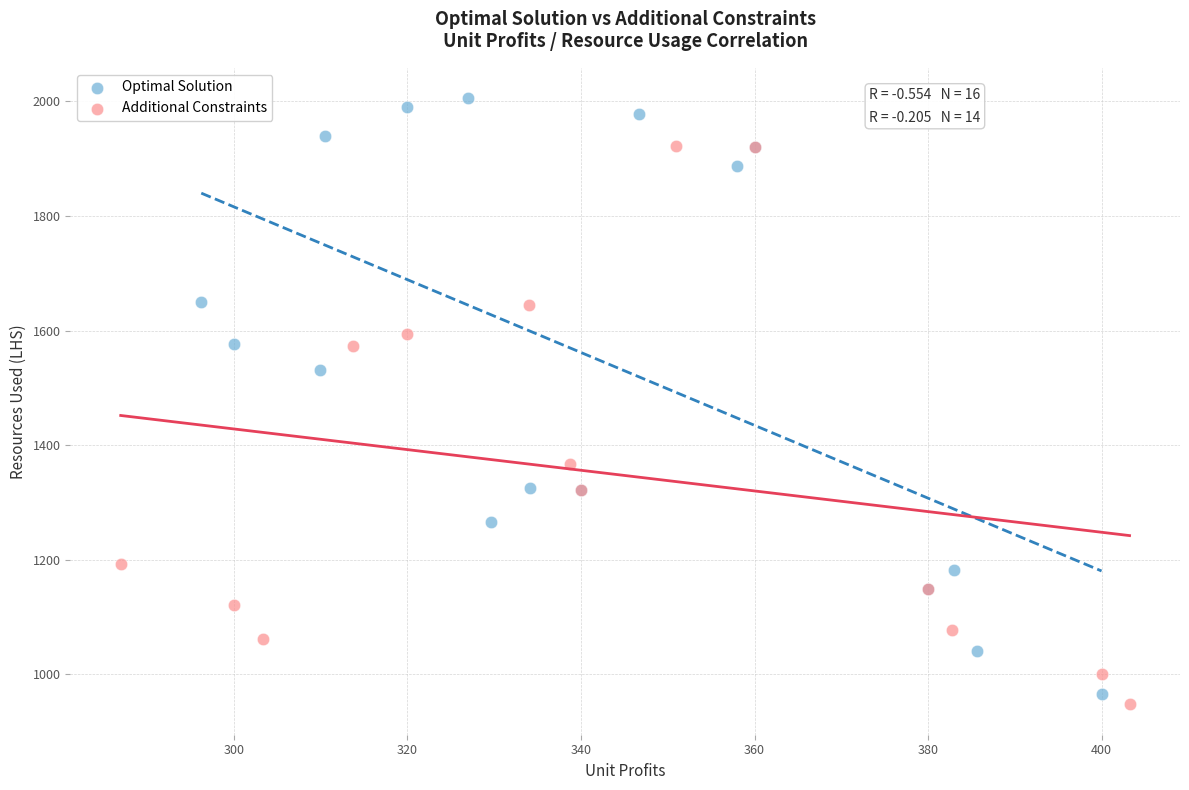

Which series has the largest Y range (max minus min)?

Optimal Solution